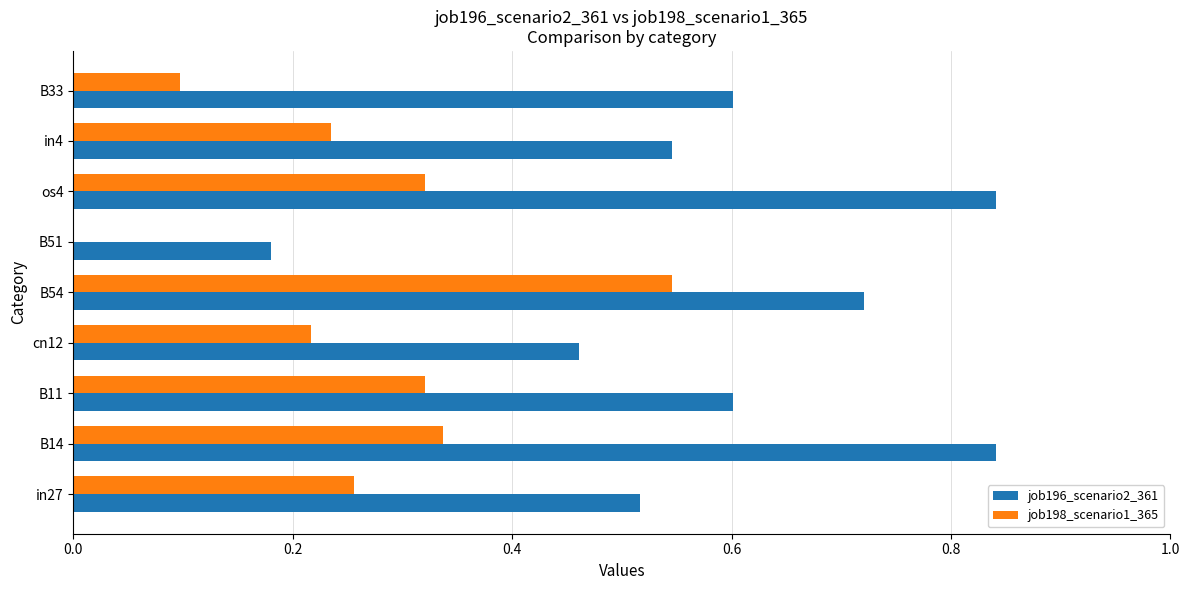

True or false: job196_scenario2_361 has a value of 0.1 at B51.

False